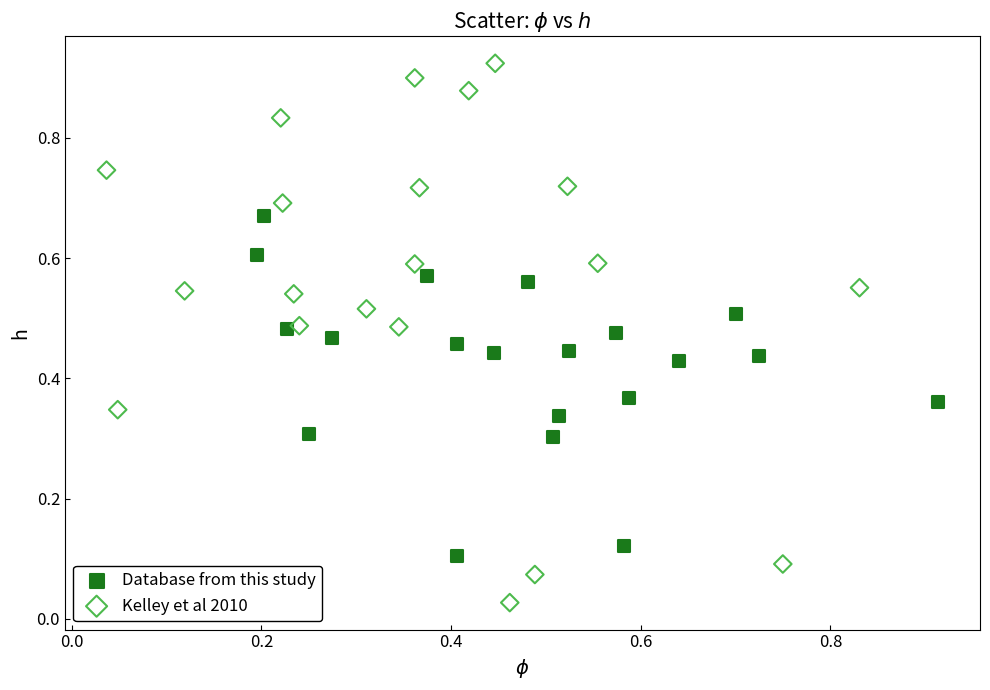

Which series contains the lowest Y value?

Kelley et al 2010